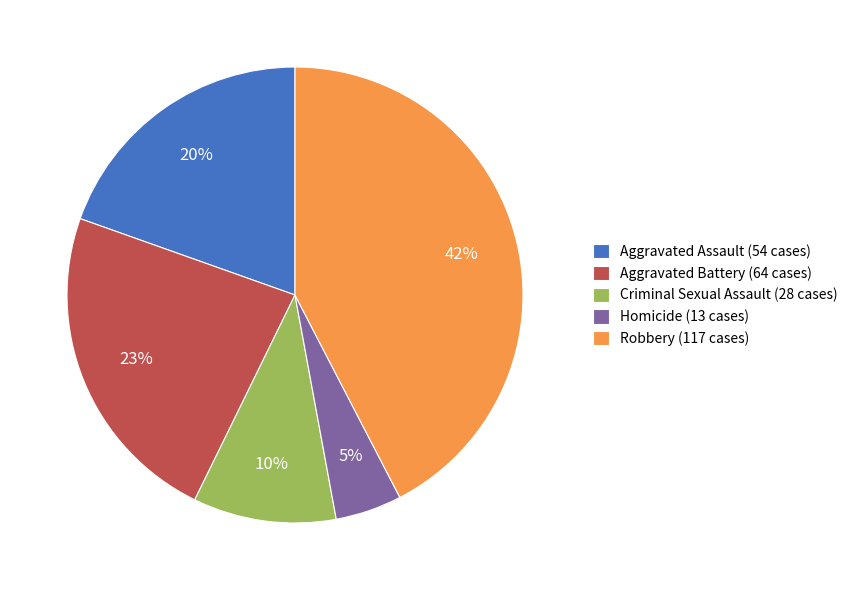

True or false: Homicide accounts for 16% of the total.

False